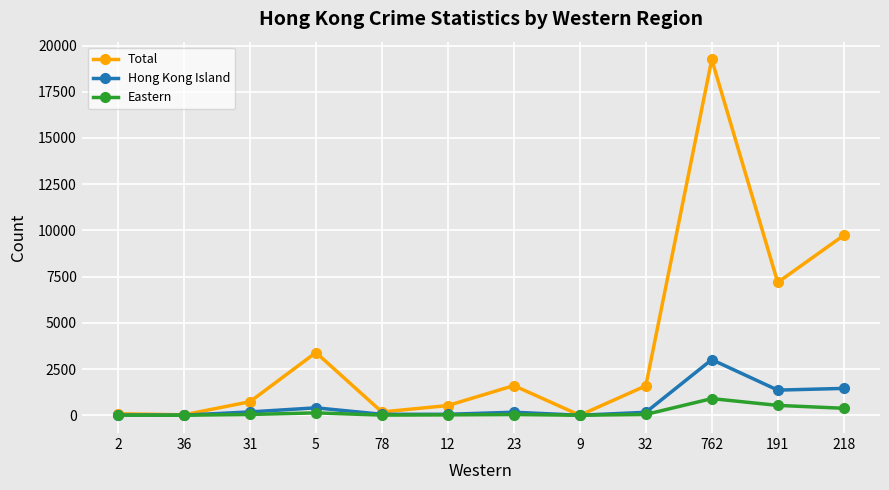

What is the average value of the Hong Kong Island series?

570